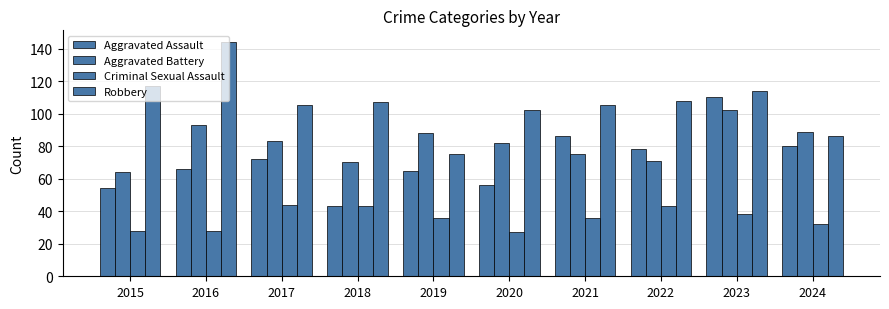

At which category is the sum across all series the highest?

2023